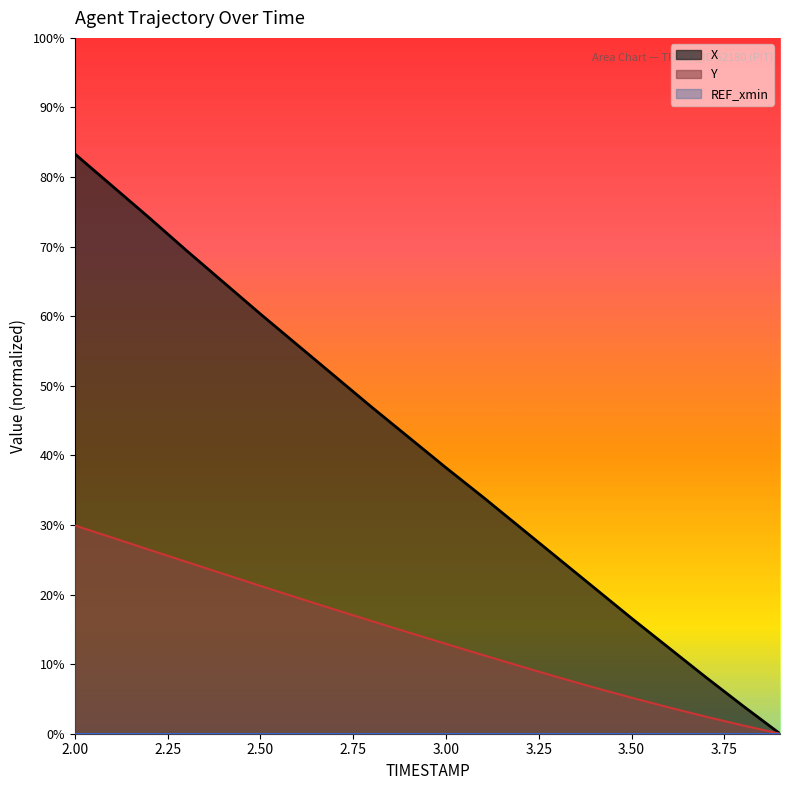

Does the chart have visible grid lines?

No